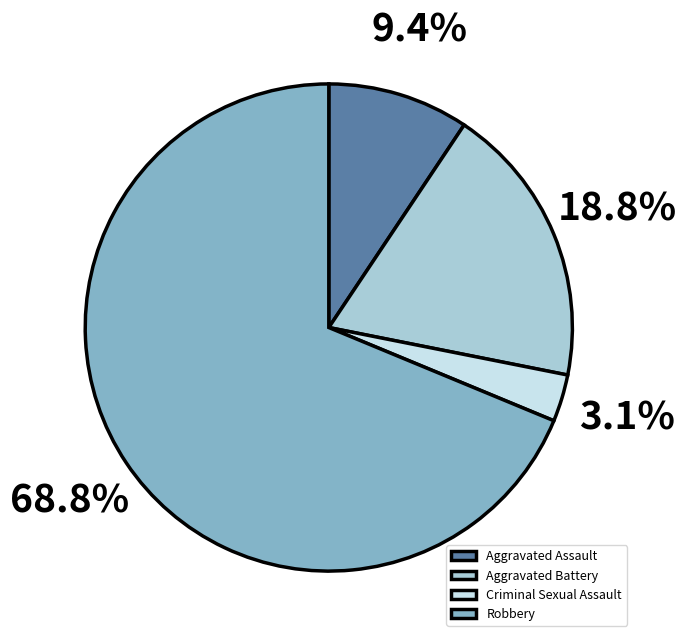

Which slice is the largest?

Robbery